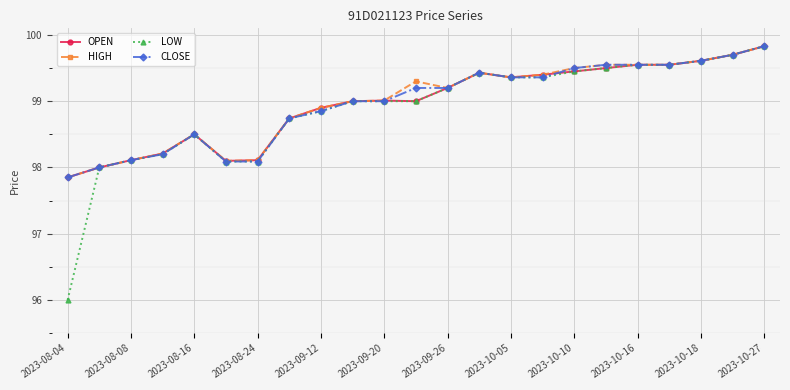

What is the value of the HIGH point at the 2nd from the left?

98.0